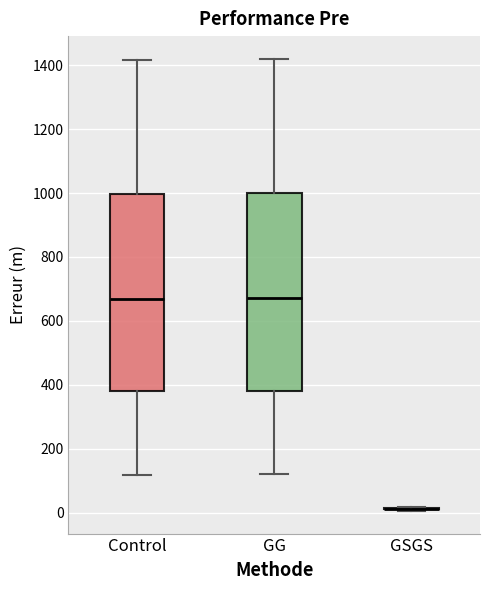

Where does the median line of the box for GG sit on the y-axis? The values are not printed on the chart, so give them approximately, as read against the axis.

680